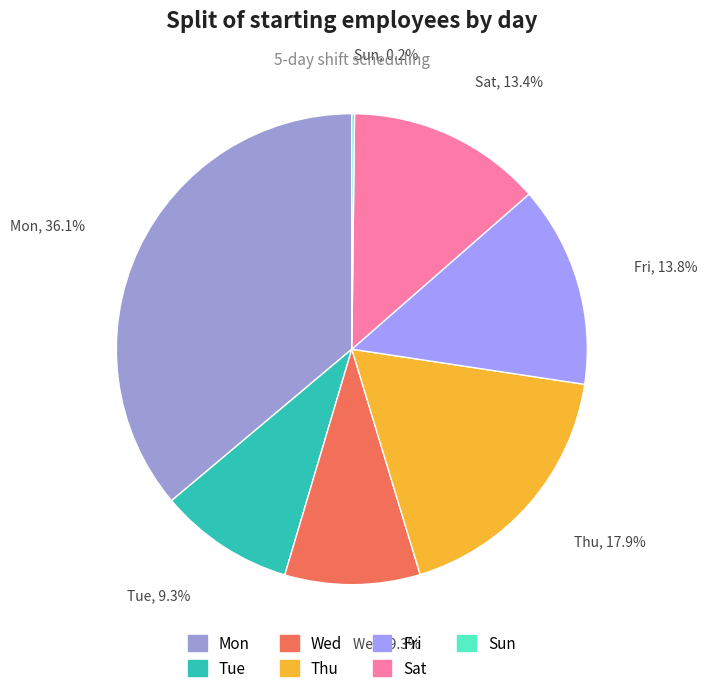

To the nearest percent, what is the combined percentage of Mon and Wed?

45%